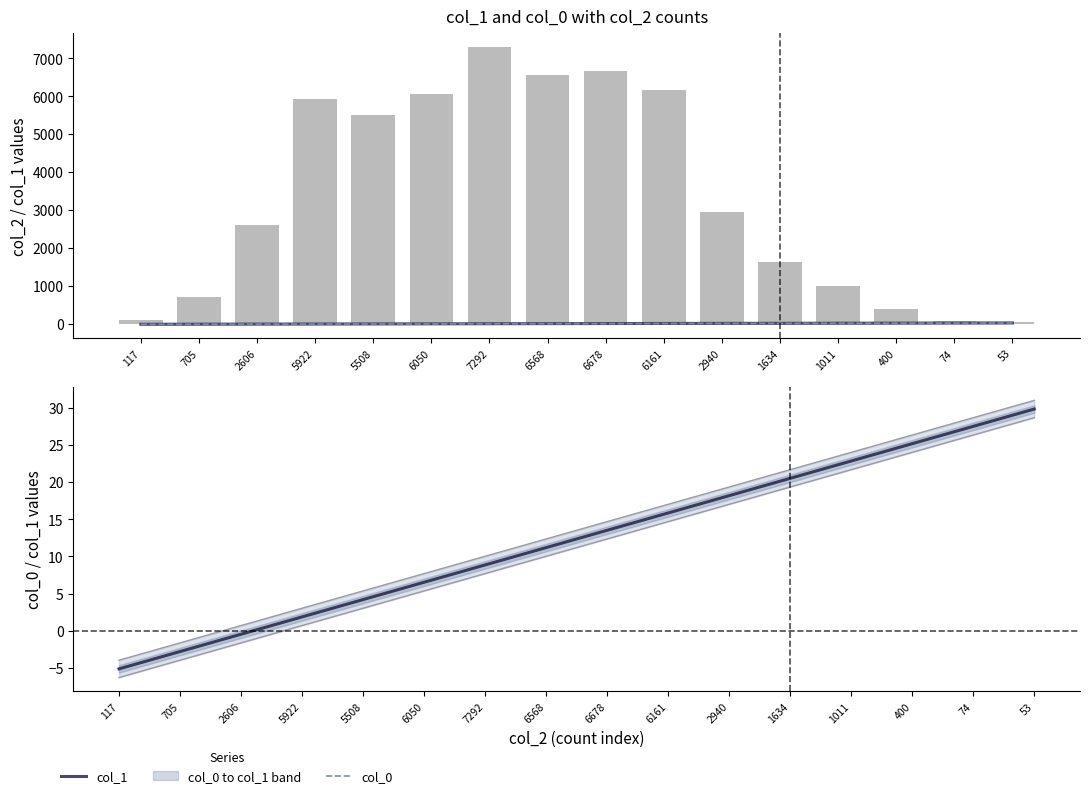

Reading left to right, what are all the values shown in this chart?

col_1: -4.0	-1.6	0.7	3.0	5.4	7.7	10.0	12.3	14.7	17.0	19.3	21.7	24.0	26.3	28.7	31.0
col_0: -6.3	-4.0	-1.6	0.7	3.0	5.4	7.7	10.0	12.3	14.7	17.0	19.3	21.7	24.0	26.3	28.7
col_2 (counts): 117.0	705.0	2606.0	5922.0	5508.0	6050.0	7292.0	6568.0	6678.0	6161.0	2940.0	1634.0	1011.0	400.0	74.0	53.0
midpoint: -5.1	-2.8	-0.5	1.9	4.2	6.5	8.9	11.2	13.5	15.8	18.2	20.5	22.8	25.2	27.5	29.8